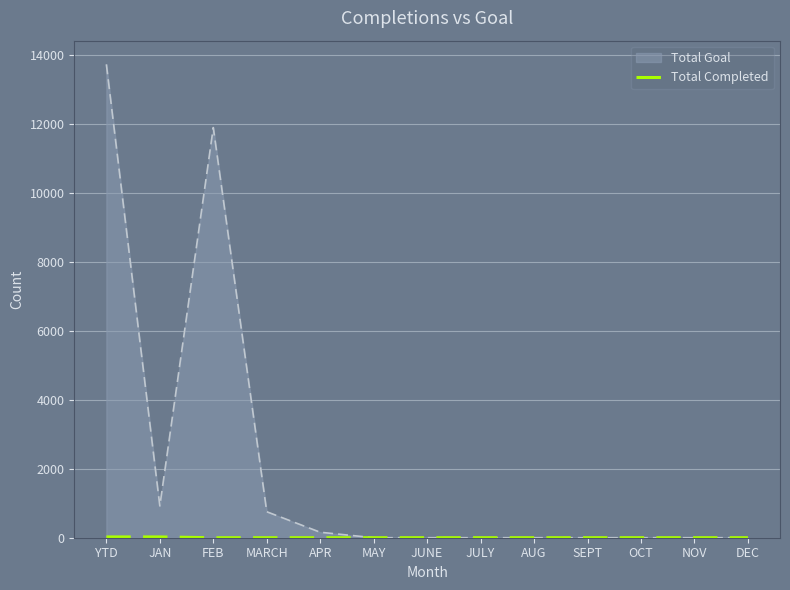

What is the difference between the second highest and minimum values?

23